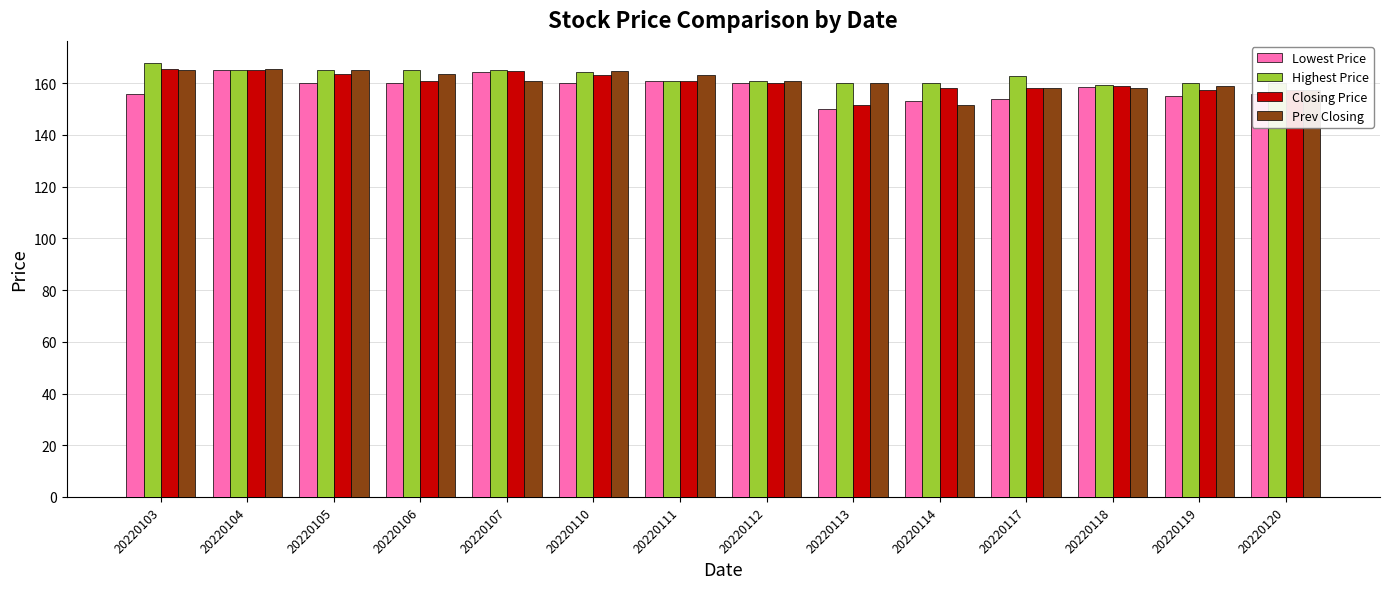

The Lowest Price series shows 154.0 at 20220117. True or false?

True